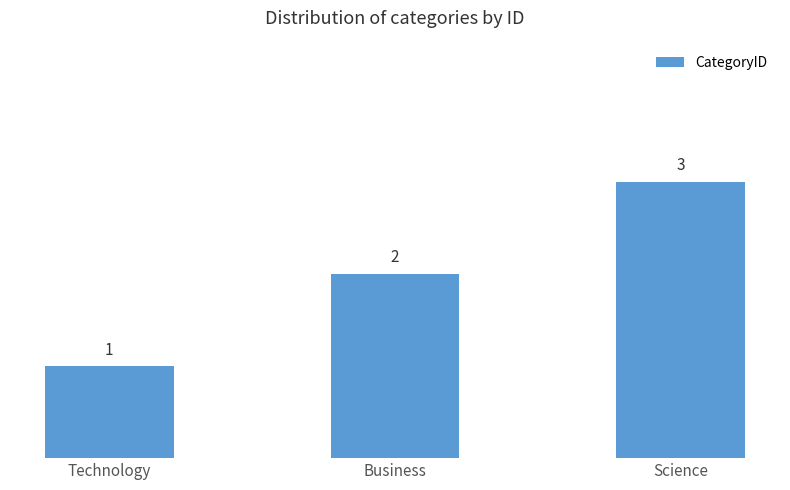

Which category has the highest value across all series?

Science